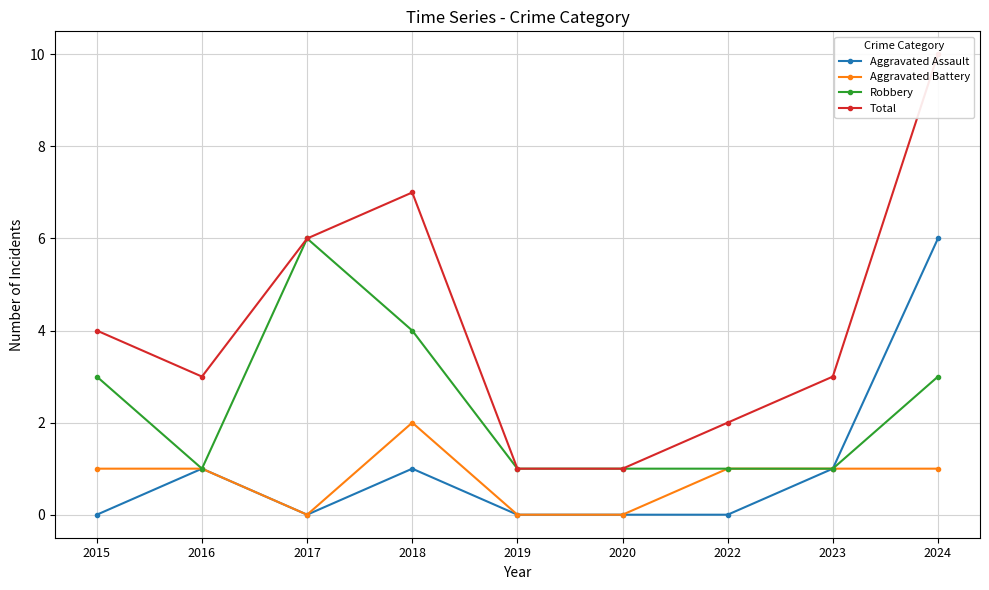

What is the average value of the Aggravated Assault series?

1